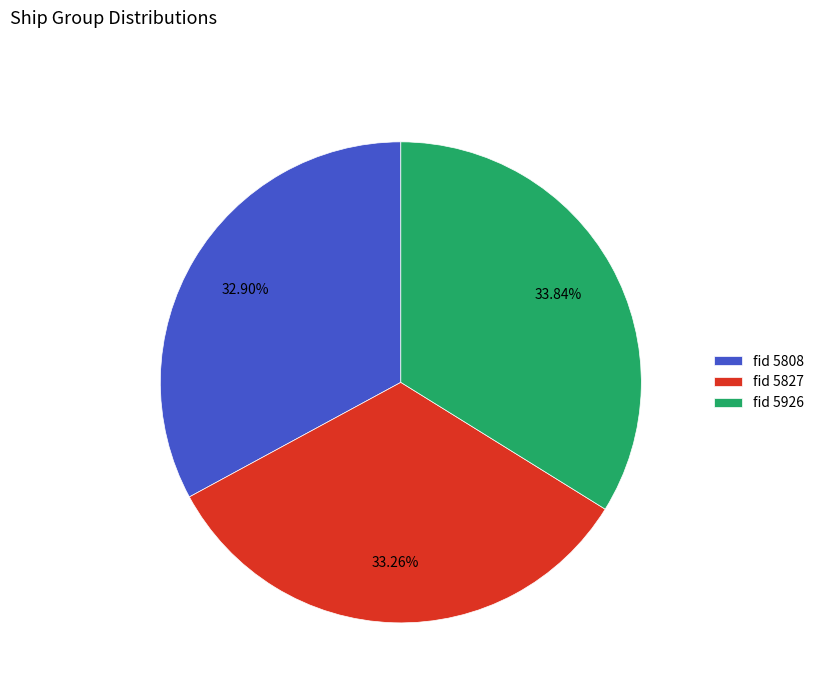

Is the sum of fid 5808 and fid 5827 greater than half?

Yes